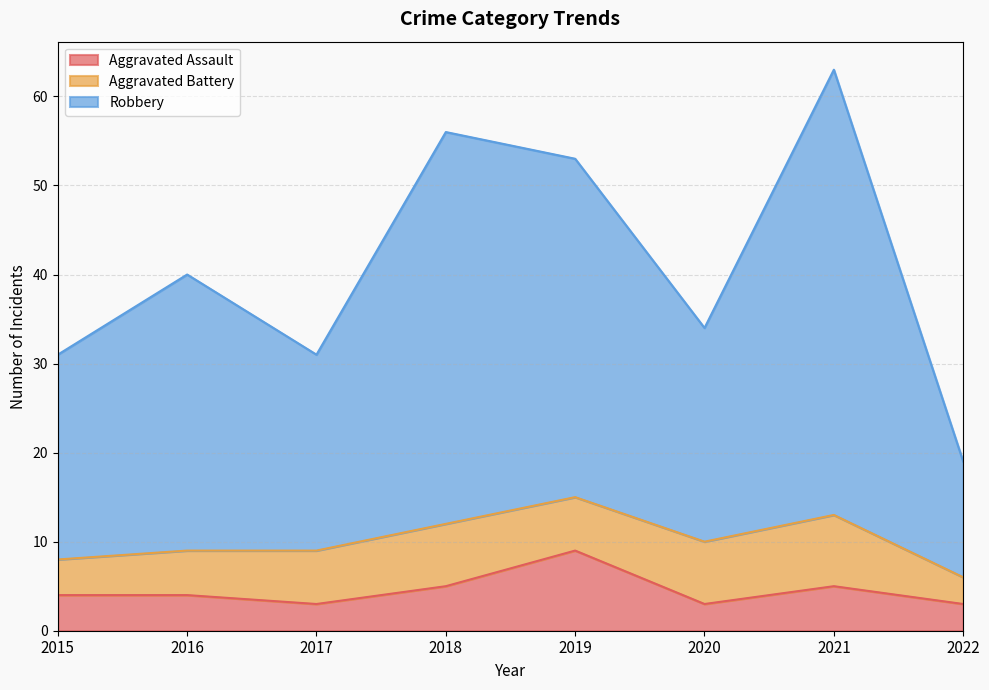

List the labels in order of Aggravated Assault value, smallest first.

2017, 2020, 2022, 2015, 2016, 2018, 2021, 2019